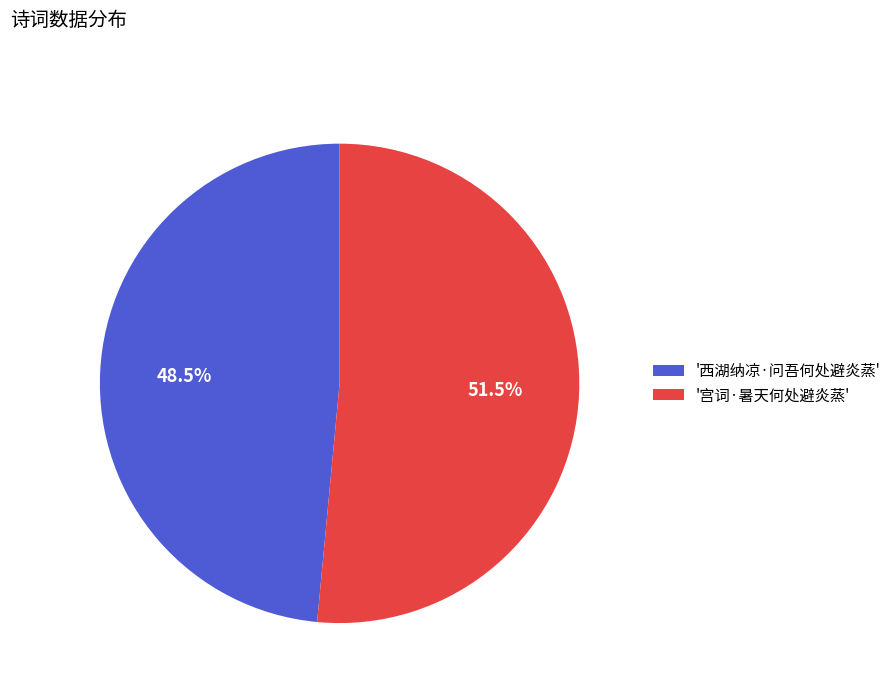

Combined, what portion of the pie is '宫词·暑天何处避炎蒸' and '西湖纳凉·问吾何处避炎蒸'?

100.0%